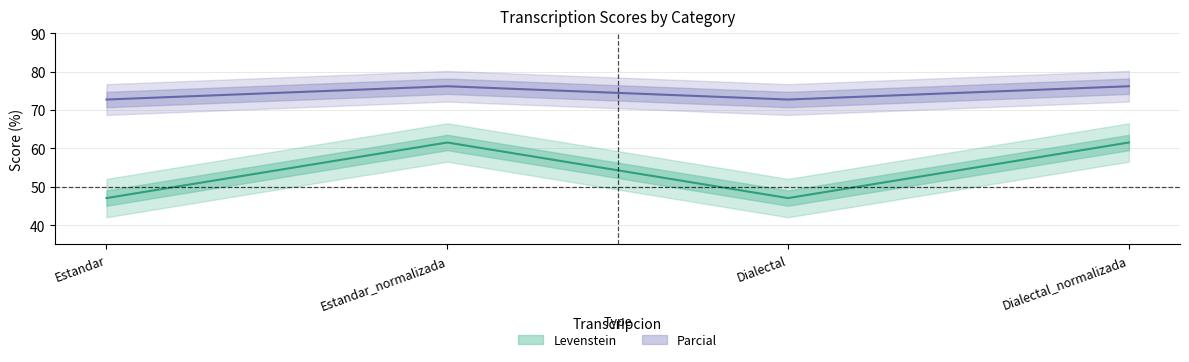

What is the spread (max minus min) of values at Dialectal?

25.7